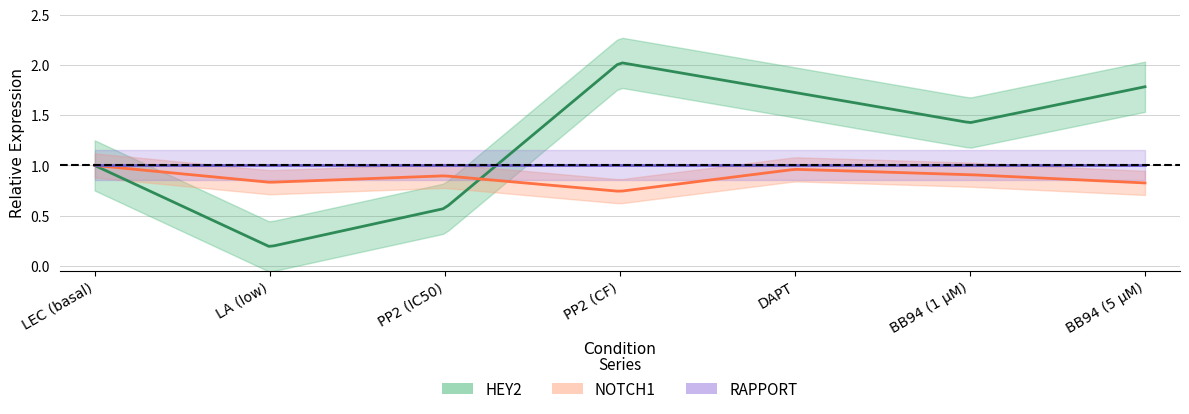

Which category has the highest value across all series?

PP2 (CF)